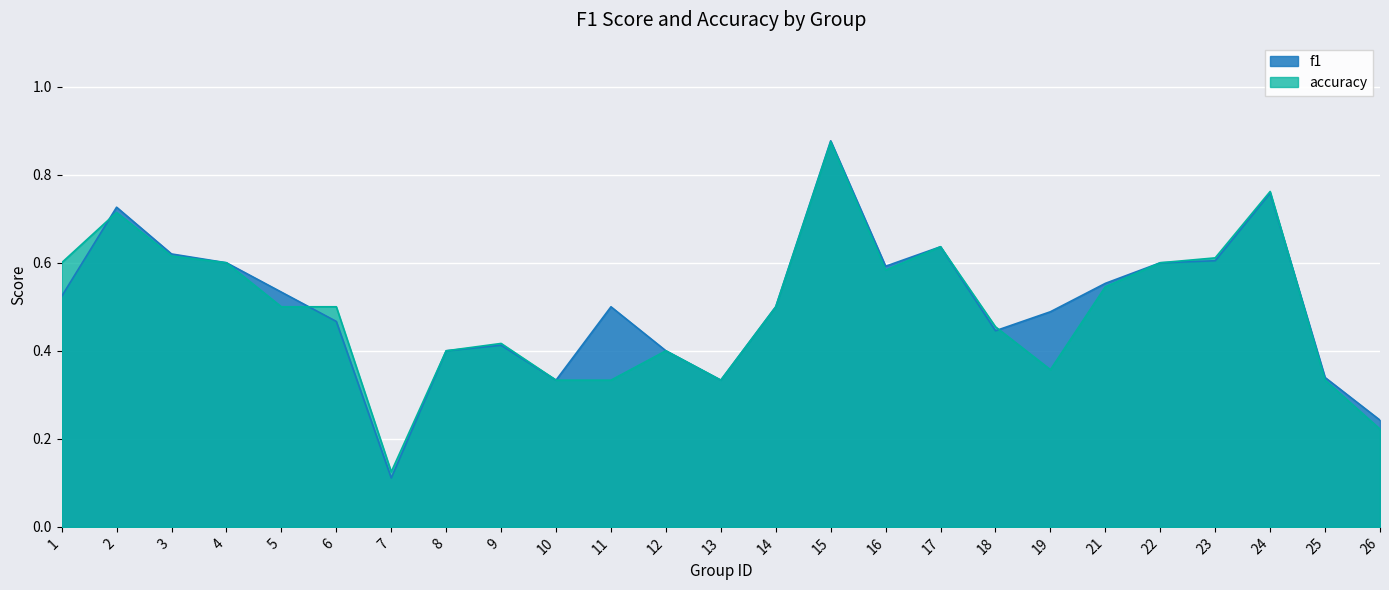

Which label corresponds to the smallest value in the chart?

7